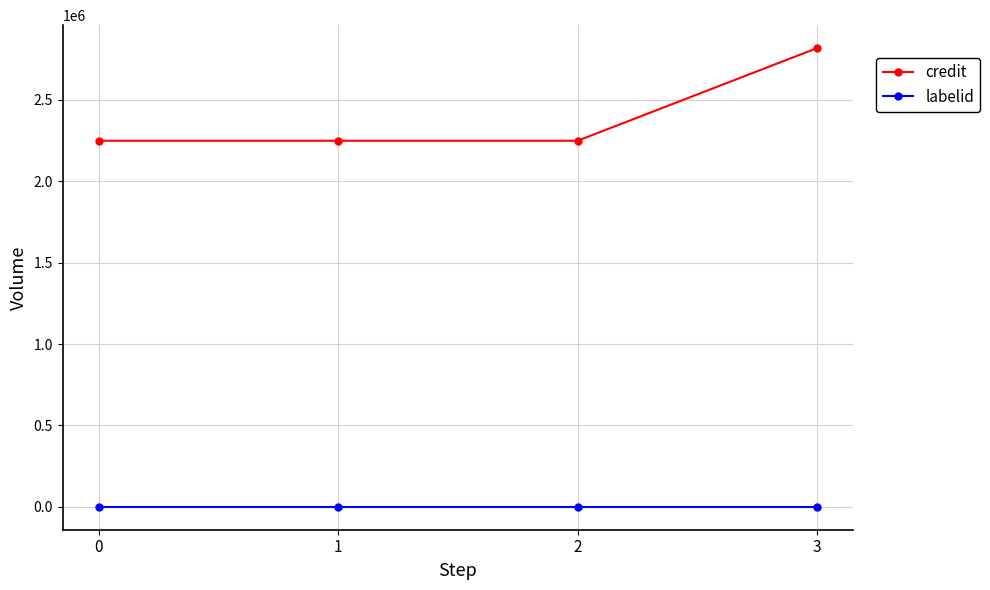

Rank the series by their maximum value, from highest to lowest.

credit, labelid